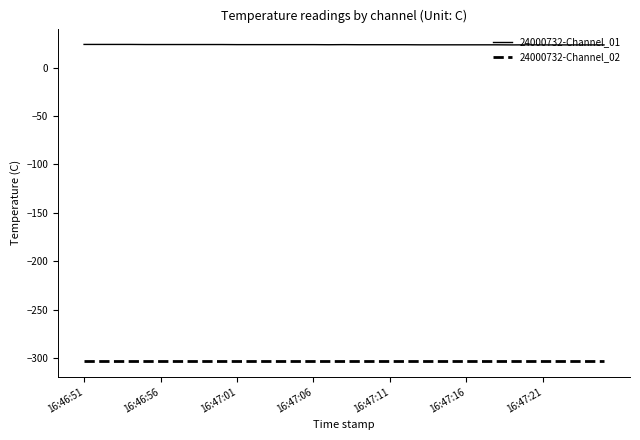

Rank the series by their maximum value, from highest to lowest.

24000732-Channel_01, 24000732-Channel_02